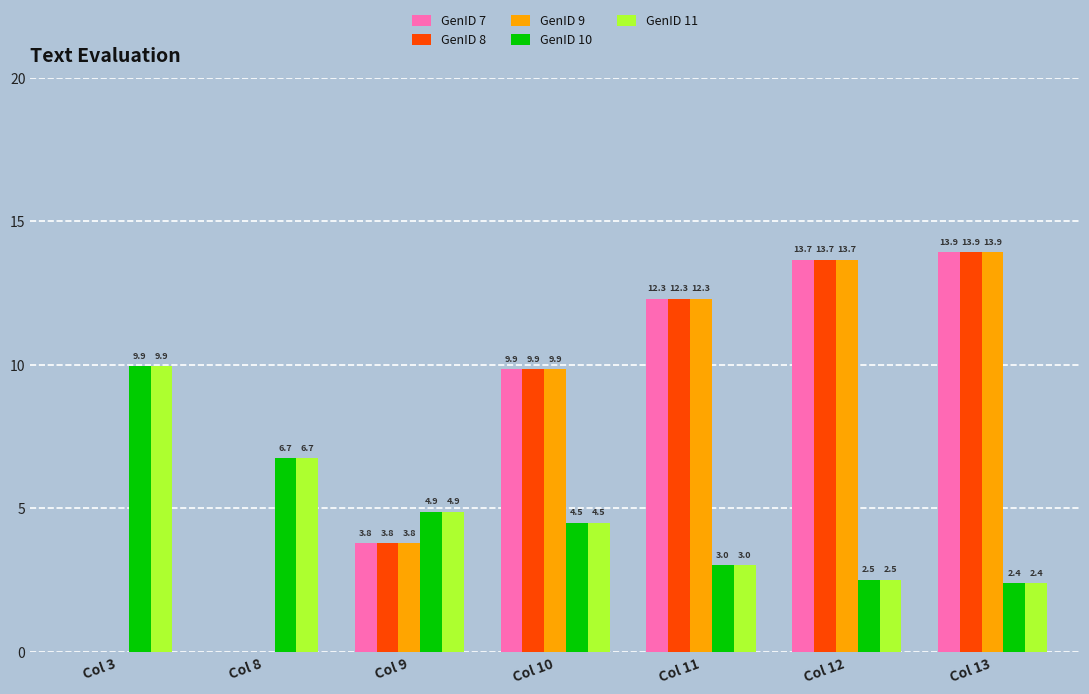

What is the greatest value displayed?

13.9